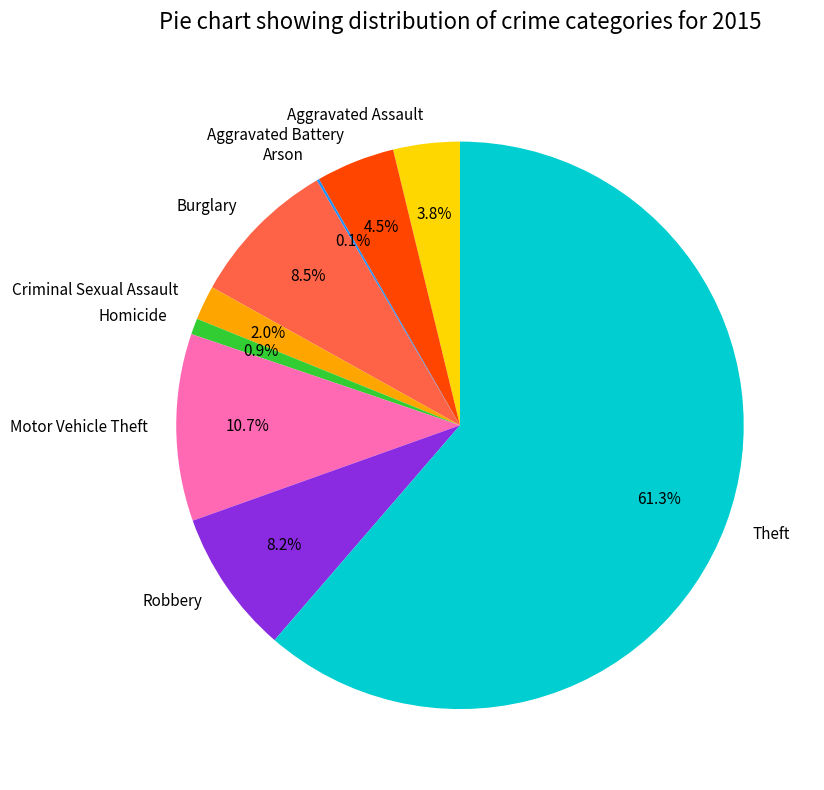

Is it true that Robbery is 18% of the pie?

False